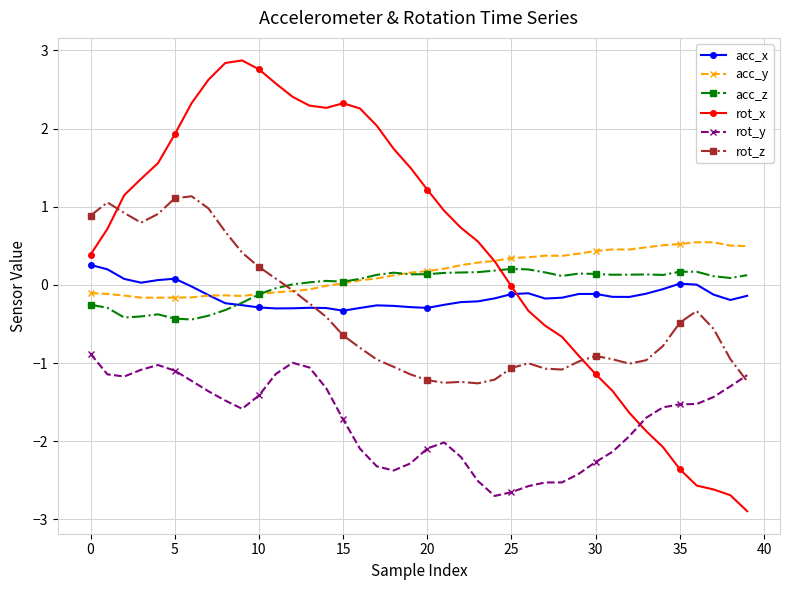

What is the minimum value shown in the chart?

-2.9